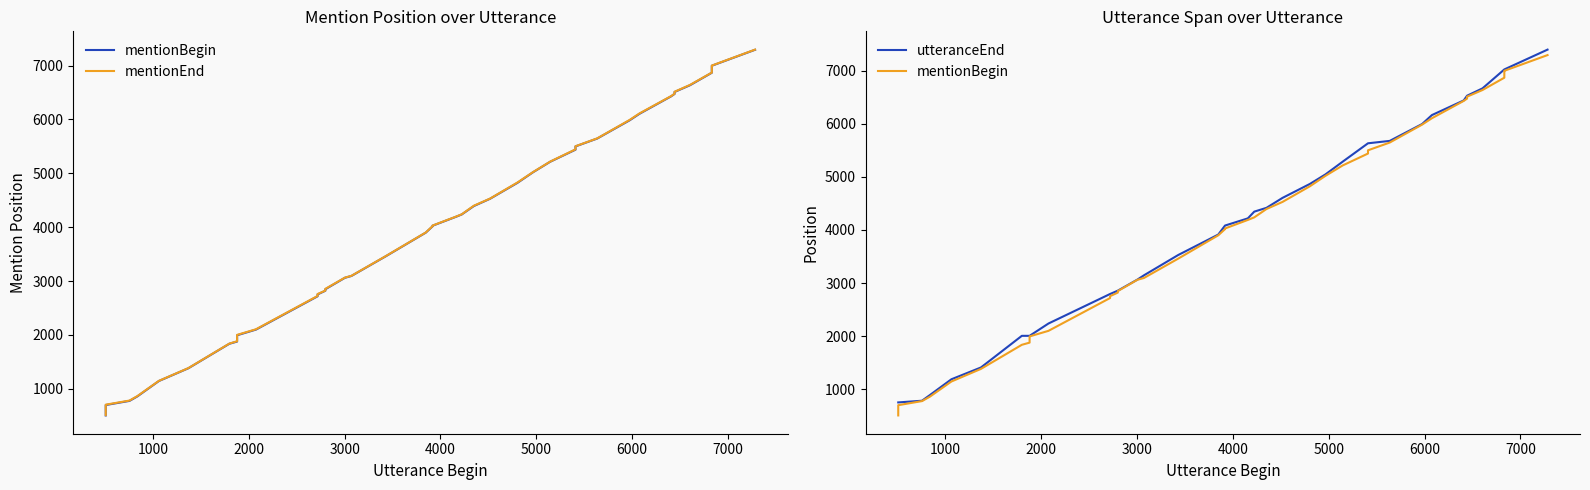

True or false: mentionBegin and mentionEnd intersect in this chart.

False